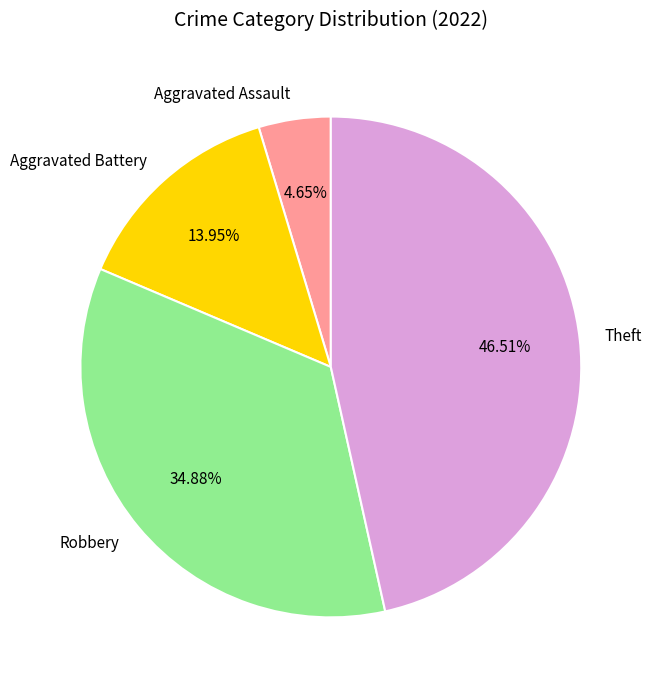

Does any single category account for the majority?

No